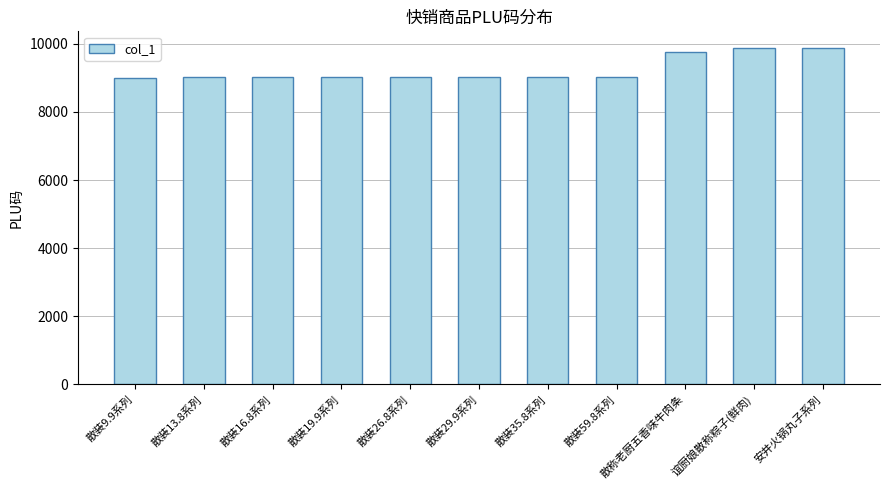

What is the value of the 11th bar from the left?

9866